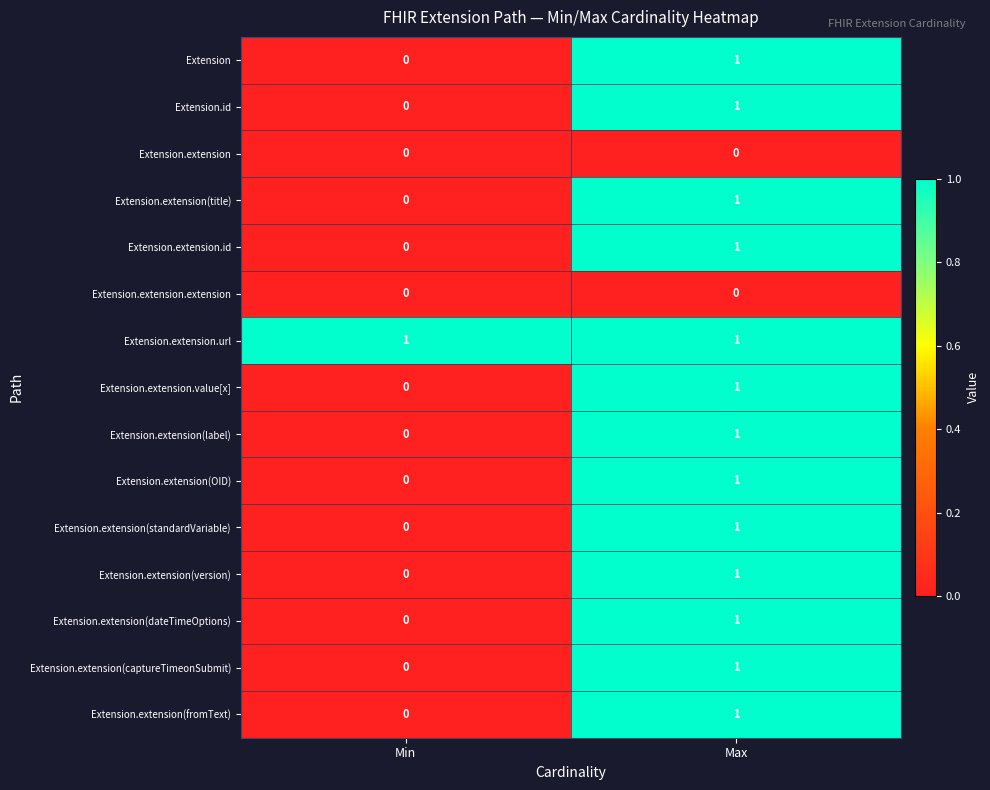

At which label is Extension.extension.value[x] closest to 0?

Min